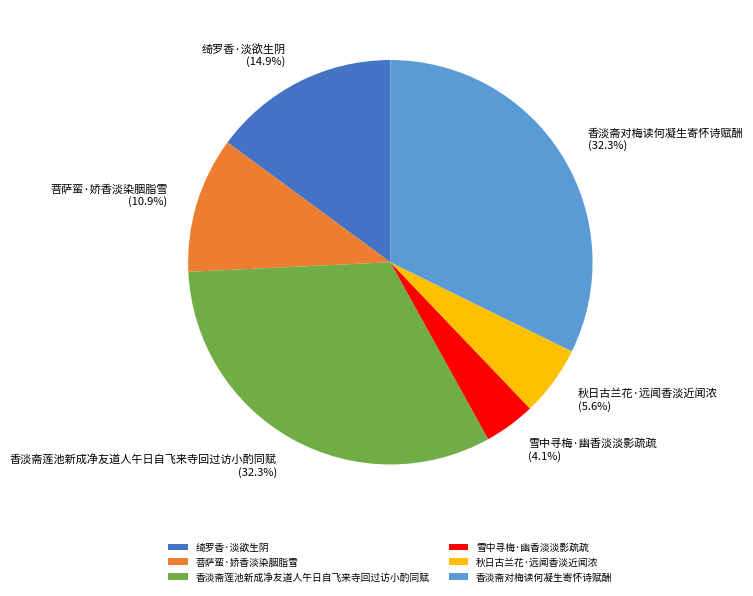

How many segments does this pie chart have?

6